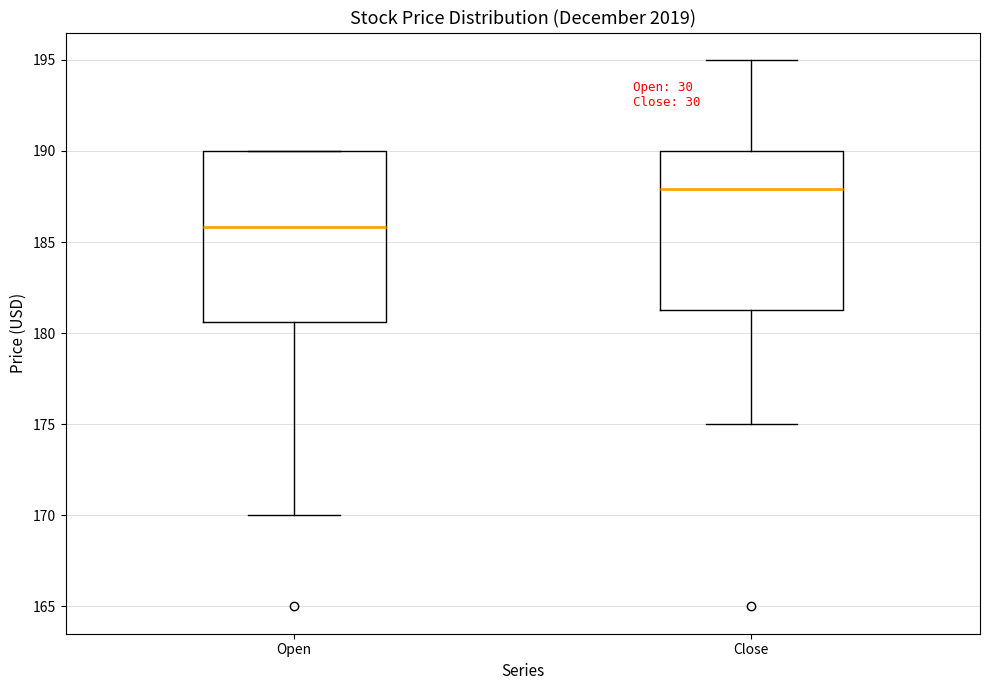

Reading left to right, read every box against the y-axis: the position of its median line, the range the box covers, and the ends of its whiskers. The values are not printed on the chart, so give them approximately, as read against the axis.

Open: median 186.0, box 180.5 to 190.0, whiskers 170.0 to 190.0
Close: median 188.0, box 181.5 to 190.0, whiskers 175.0 to 195.0